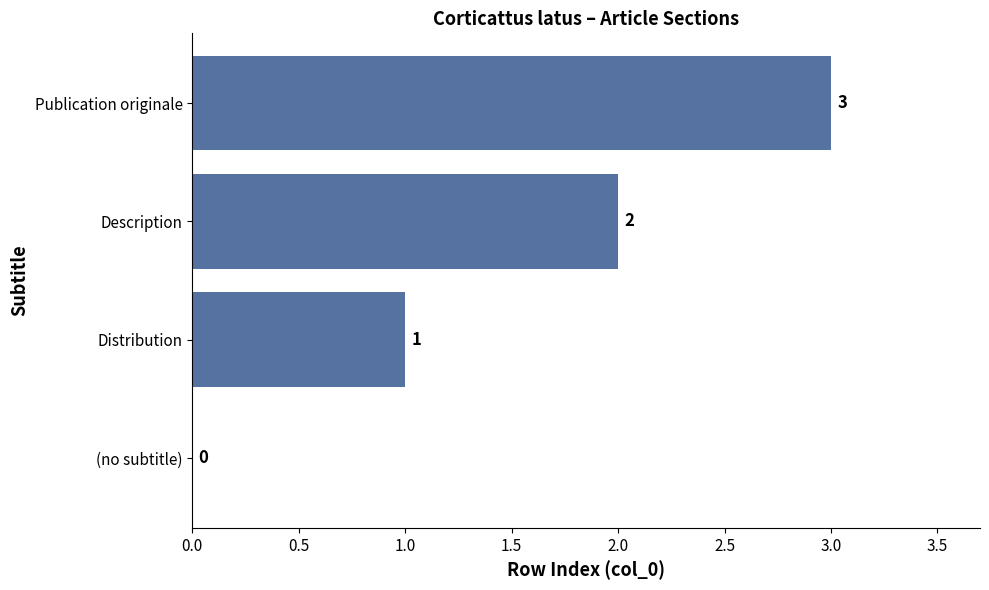

Are the bars horizontal?

Yes